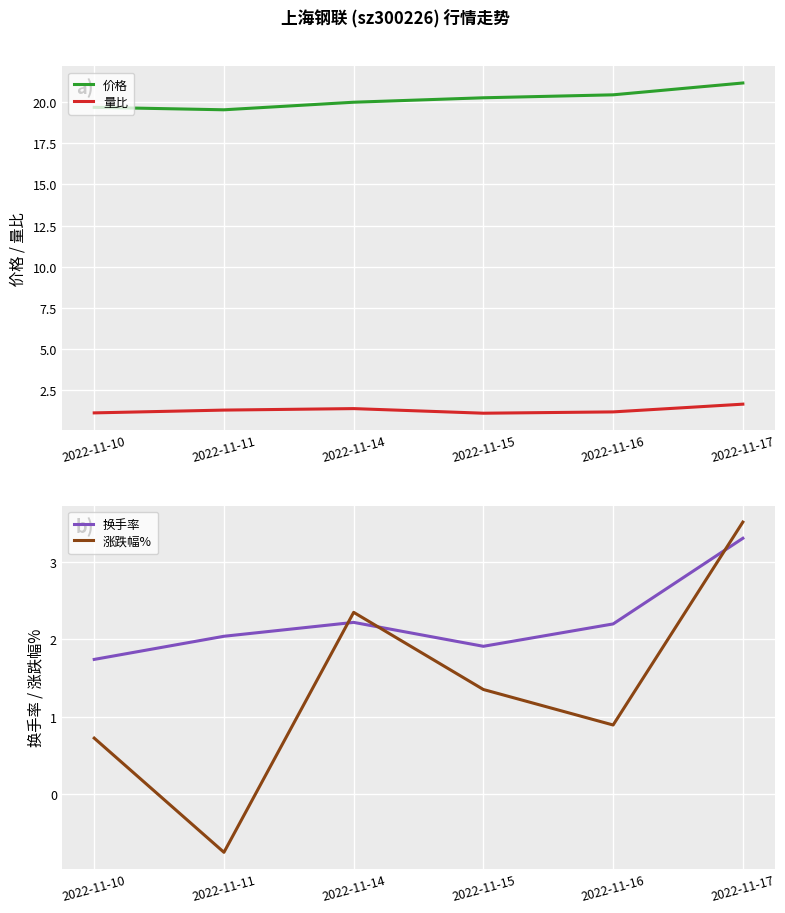

Which category has the lowest value in the 涨跌幅% series?

2022-11-11